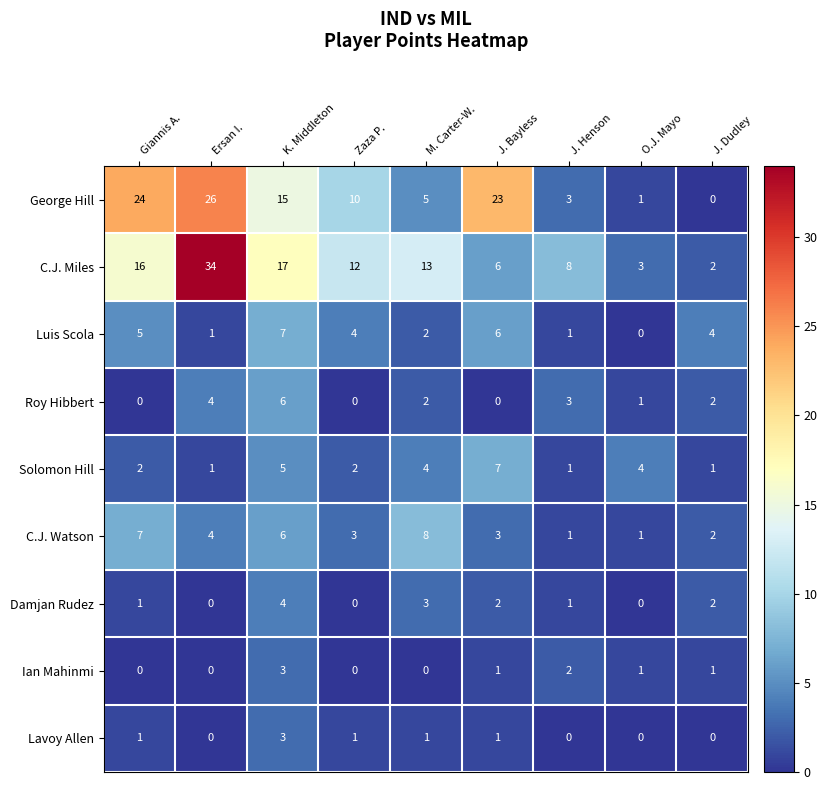

At which label is Roy Hibbert closest to 3?

J. Henson